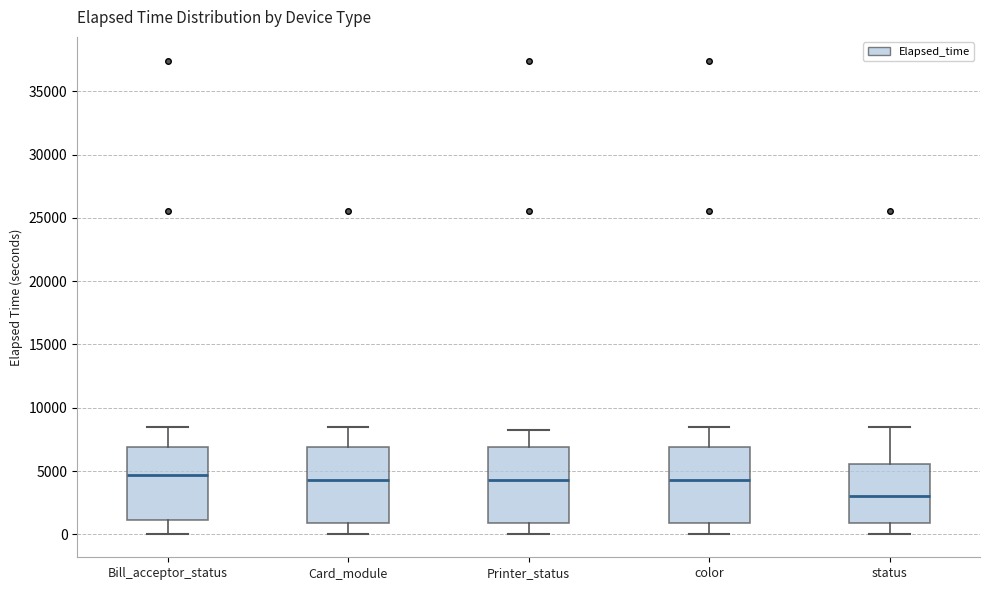

Reading left to right, transcribe this box plot: for each box, give where its median line is, the range the box spans, and where its two whiskers end, as read against the y-axis. The values are not printed on the chart, so give them approximately, as read against the axis.

Bill_acceptor_status: median 4500, box 1000 to 7000, whiskers 0 to 8500
Card_module: median 4500, box 1000 to 7000, whiskers 0 to 8500
Printer_status: median 4500, box 1000 to 7000, whiskers 0 to 8500
color: median 4500, box 1000 to 7000, whiskers 0 to 8500
status: median 3000, box 1000 to 5500, whiskers 0 to 8500